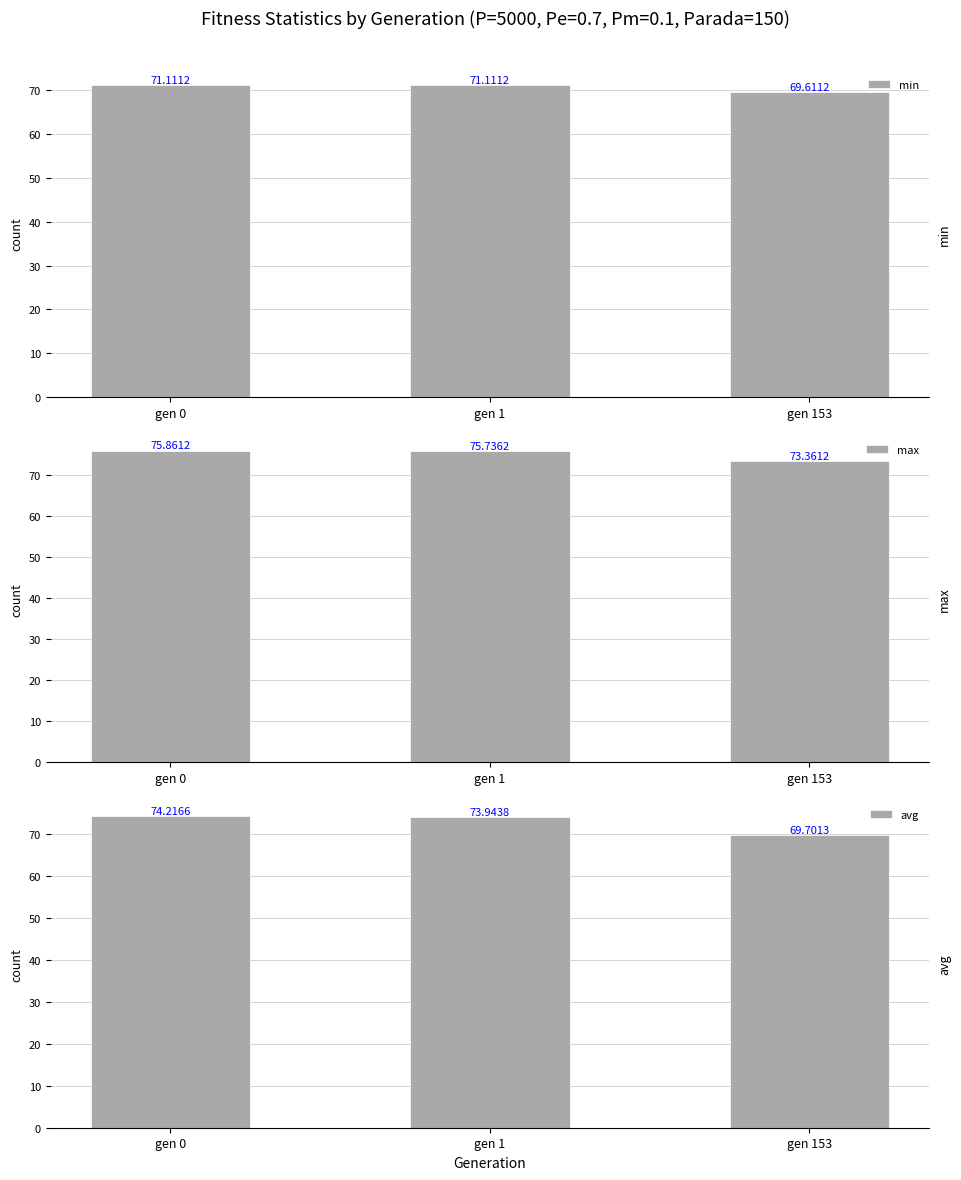

At which category does the chart reach its minimum across all series?

gen 153